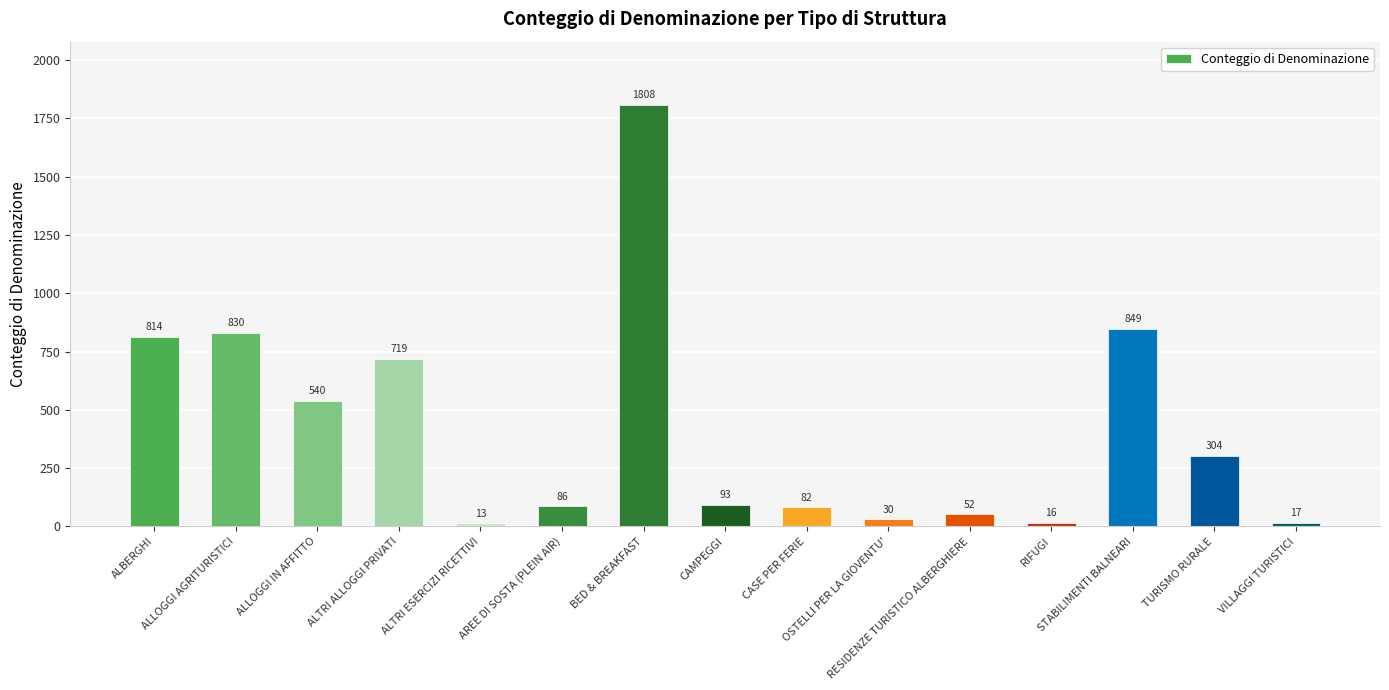

What is the sum of all values?

6253